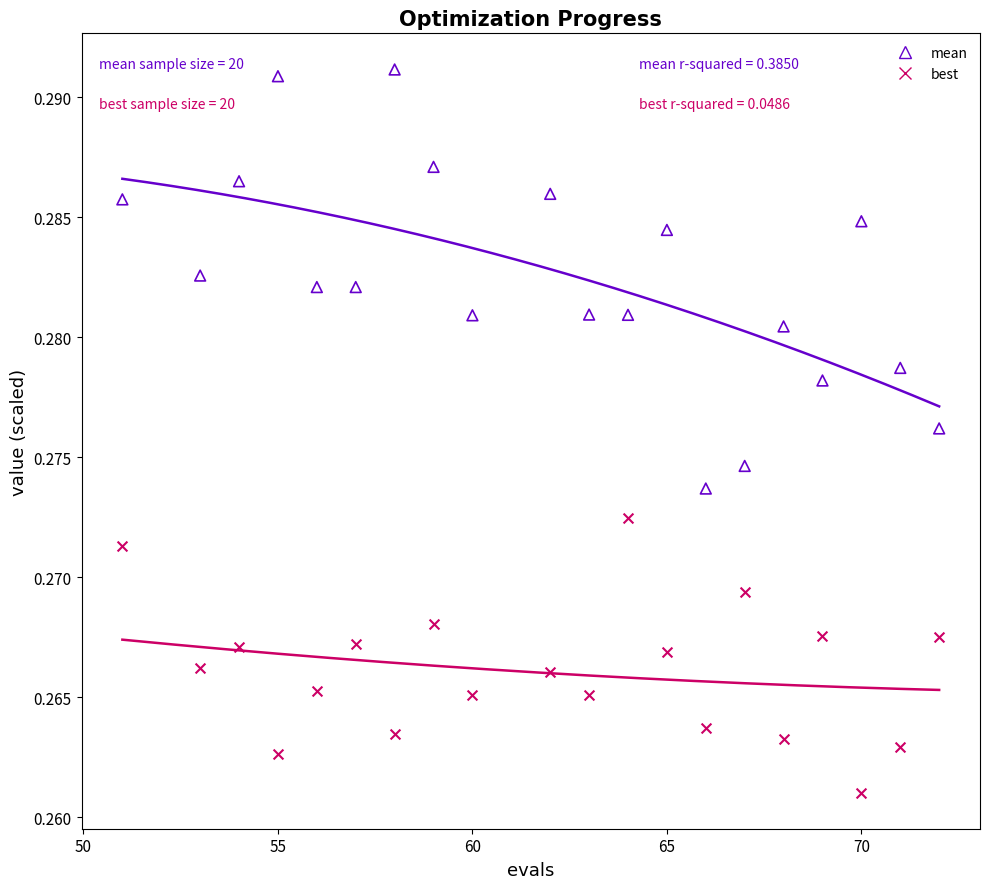

What is the X range (max minus min) for the scatter plot?

21.0